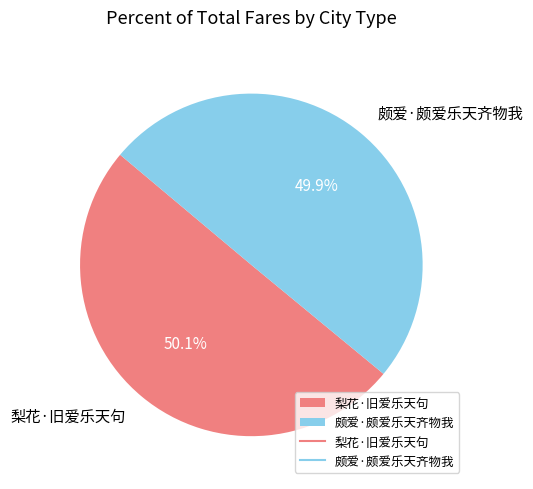

To the nearest percent, what is the combined percentage of 梨花·旧爱乐天句 and 颇爱·颇爱乐天齐物我?

100%